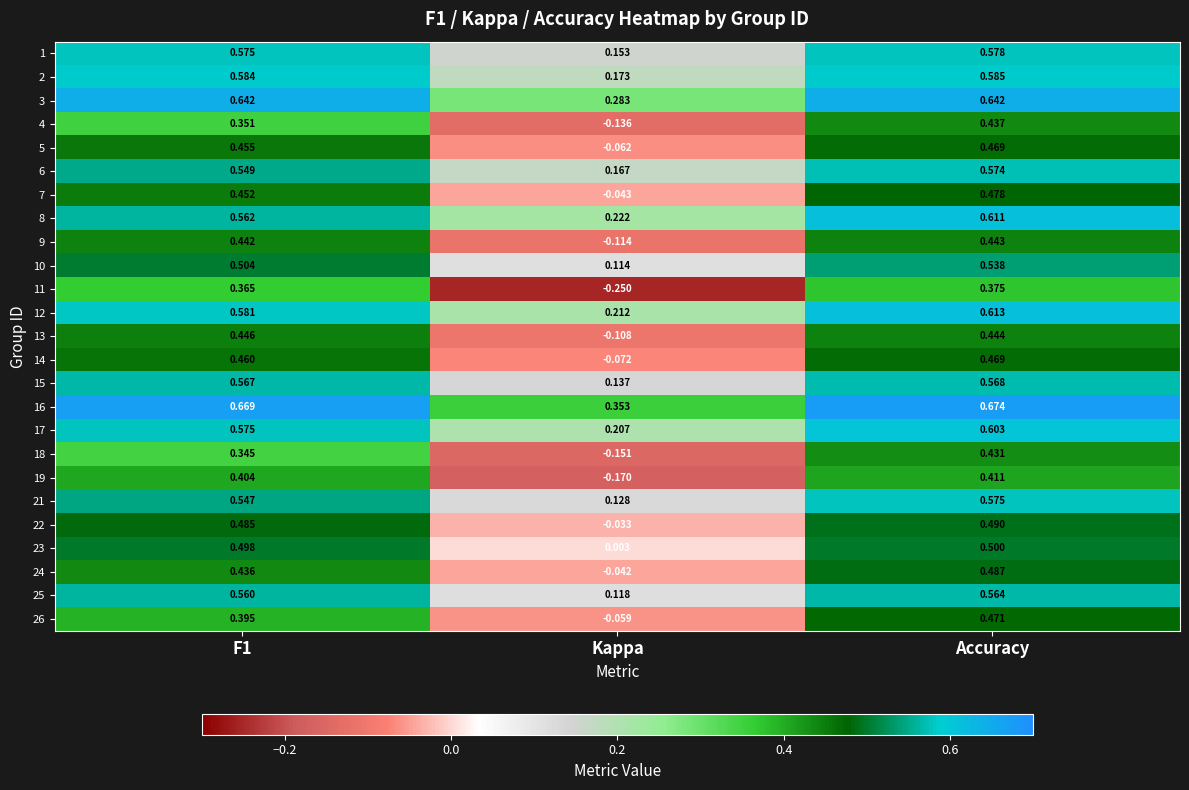

At which category is the sum across all series the highest?

Accuracy